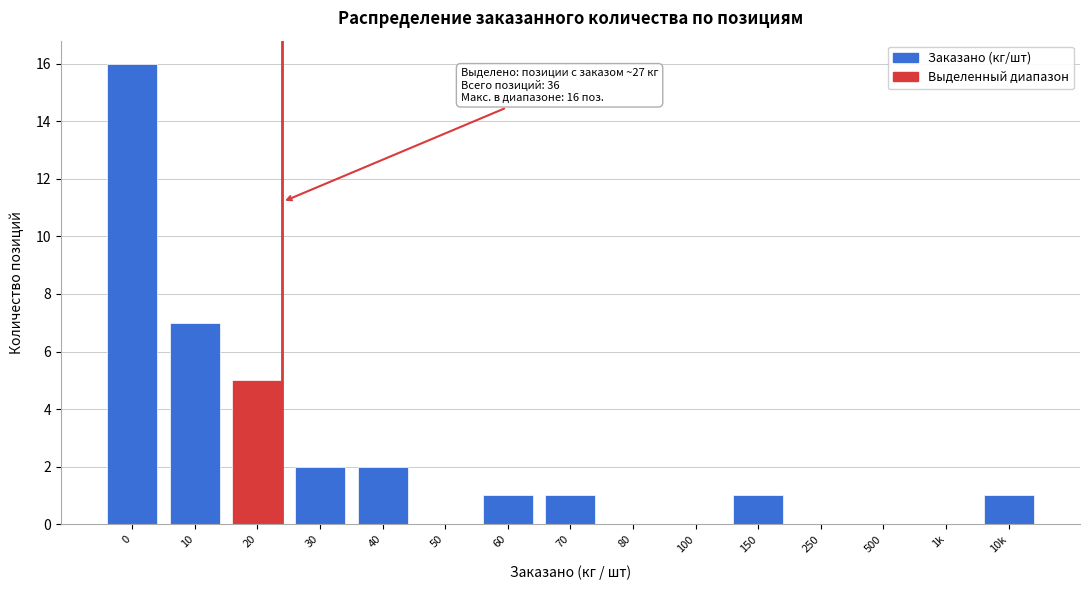

Reading right to left, list all the values displayed in this chart.

10k=1	1k=0	500=0	250=0	150=1	100=0	80=0	70=1	60=1	50=0	40=2	30=2	20=5	10=7	0=16